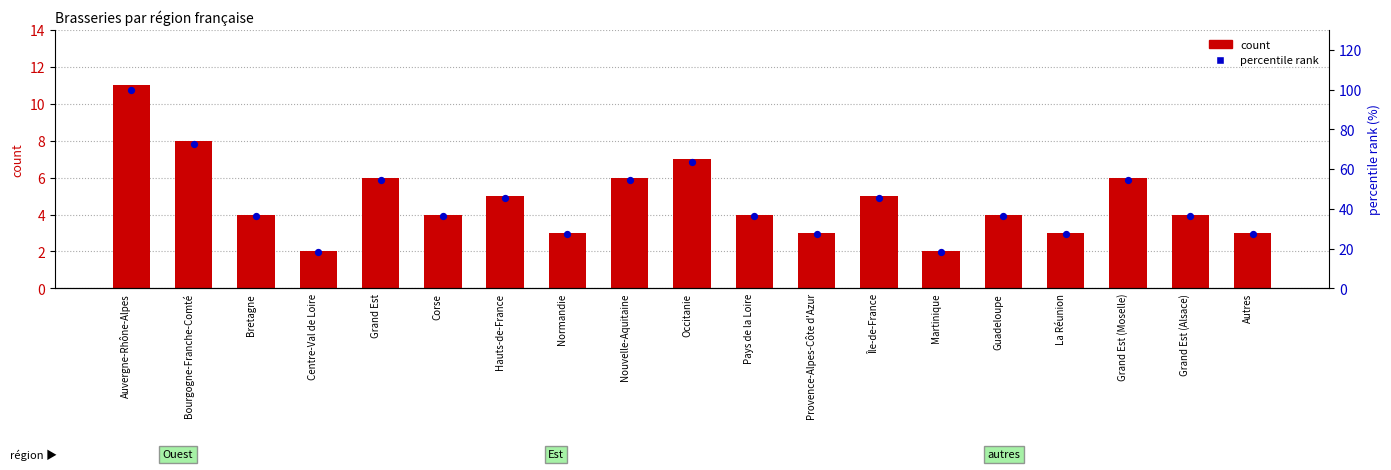

At which category is the sum across all series the highest?

Auvergne-Rhône-Alpes